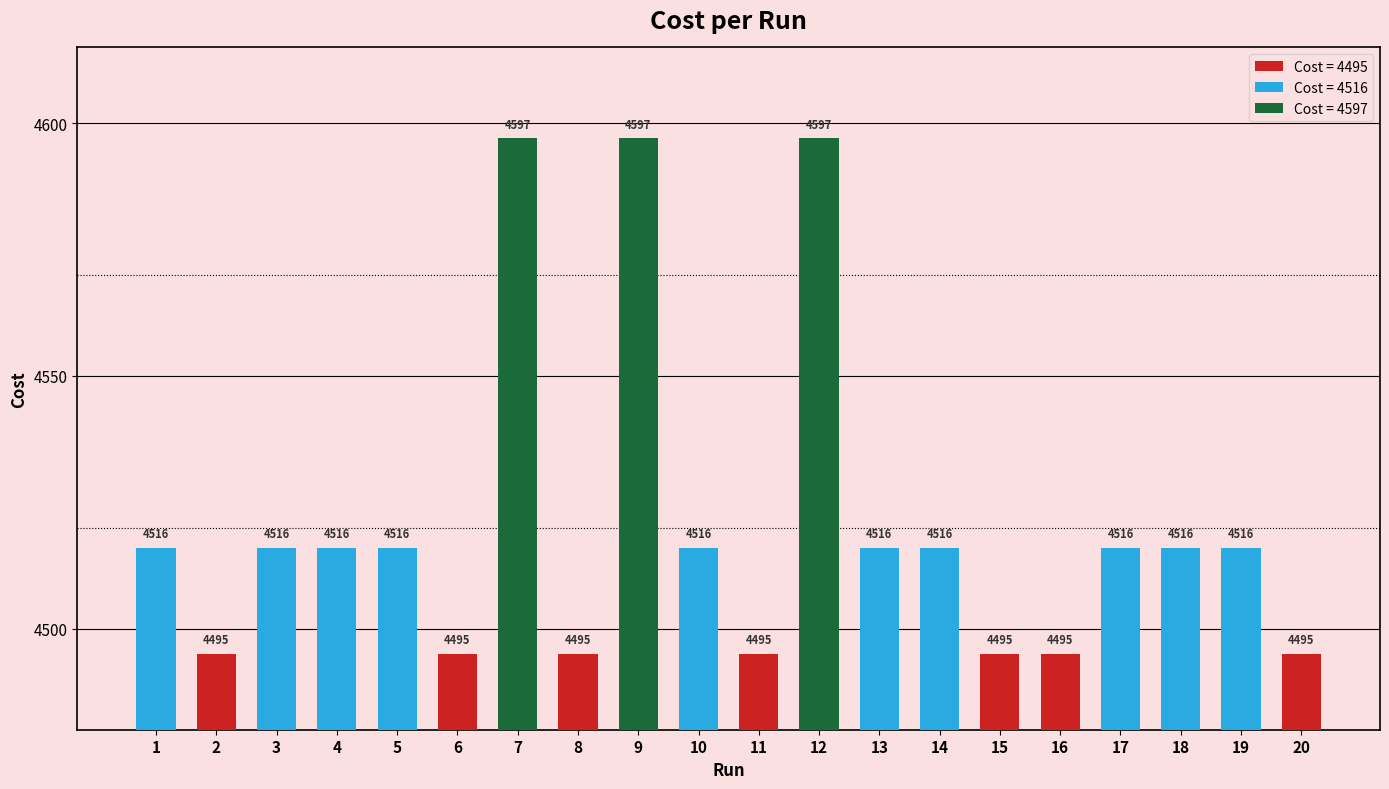

Which category has the highest value across all series?

12